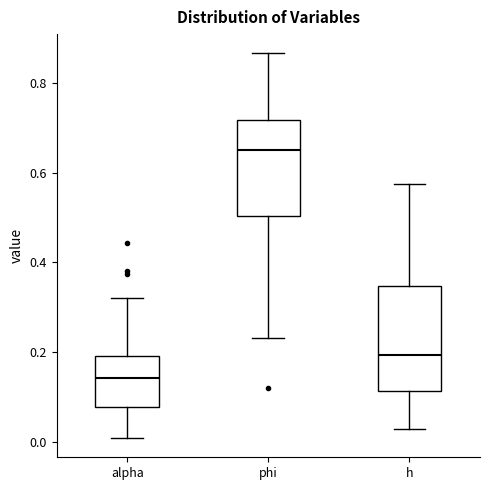

Which box has the lowest median line?

alpha